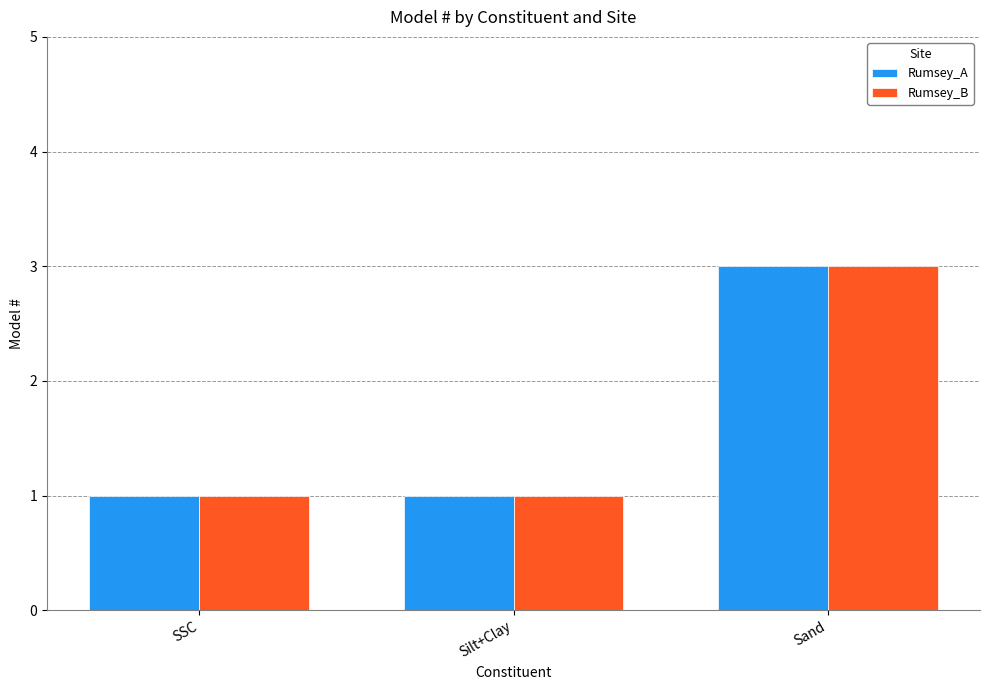

How many series are shown in this chart?

2